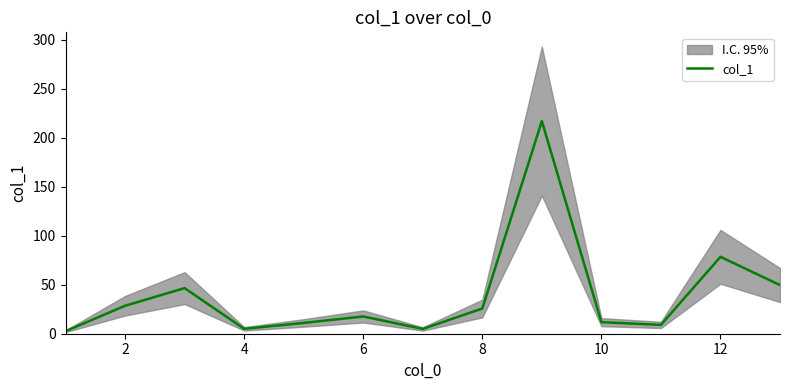

Is it true that col_1 equals 25.7 at 8?

True